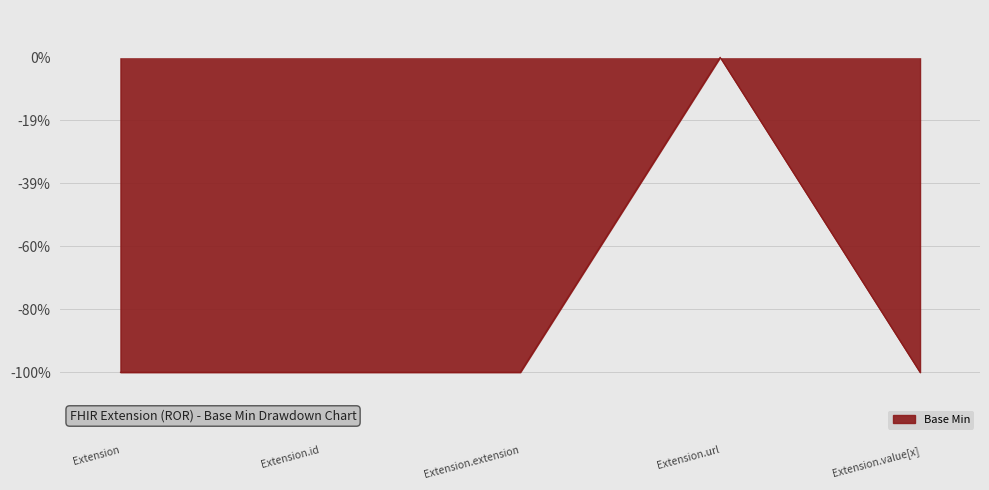

What is the value of the 2nd point from the left?

-1